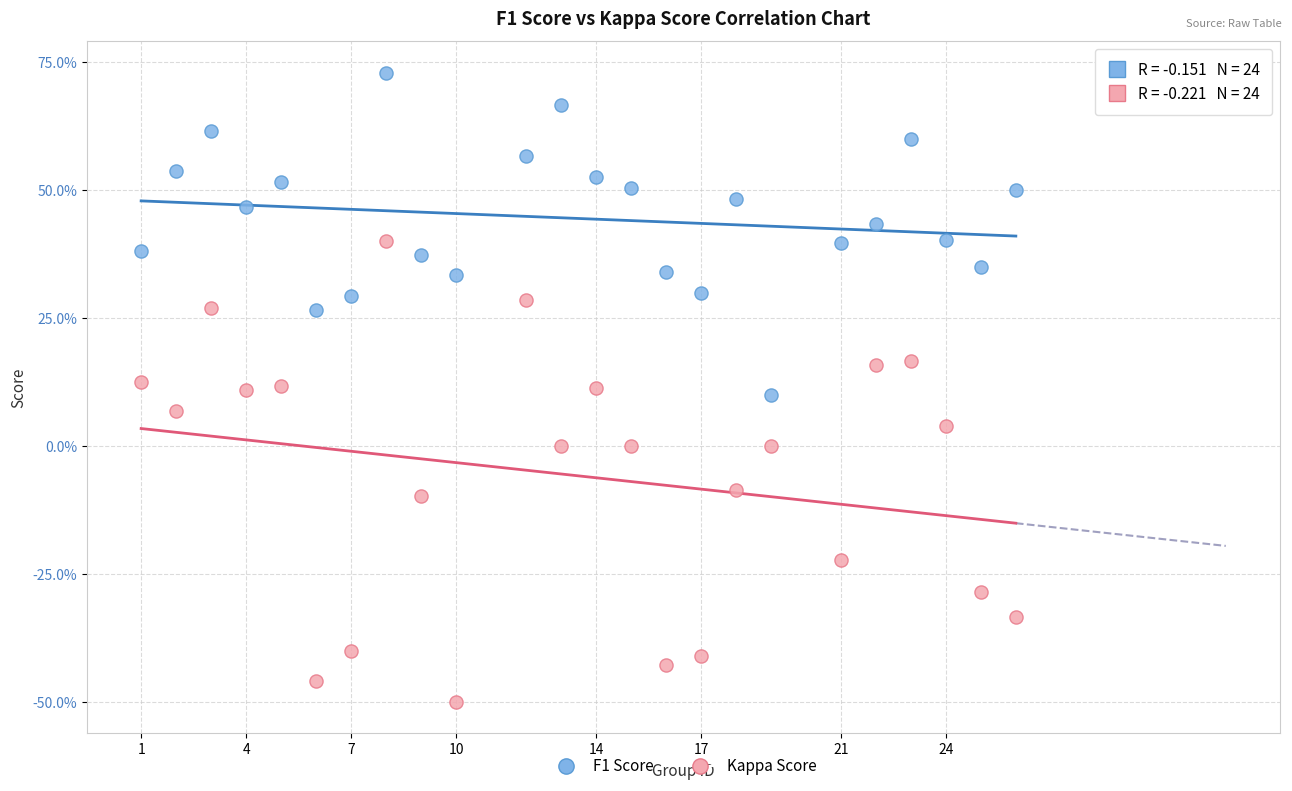

What are all the series names shown in the legend?

F1 Score, Kappa Score